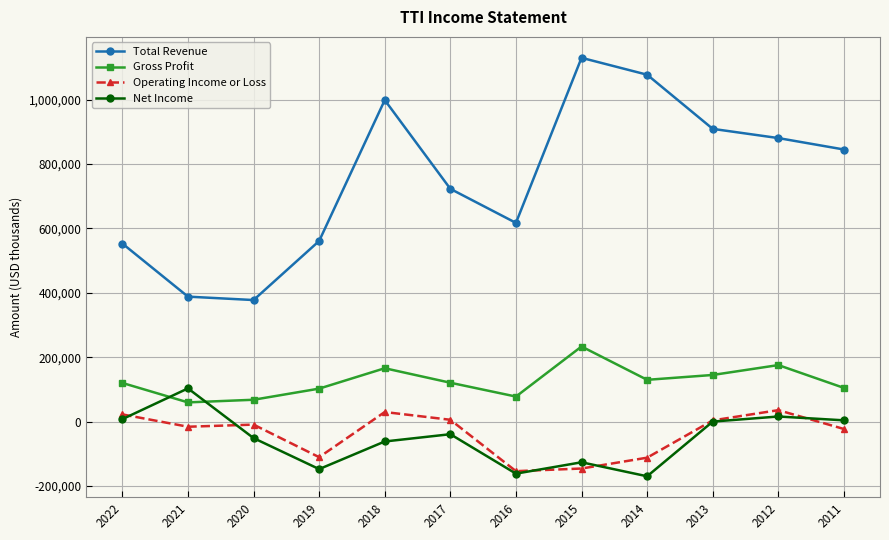

Rank the series by their maximum value, from lowest to highest.

Operating Income or Loss, Net Income, Gross Profit, Total Revenue